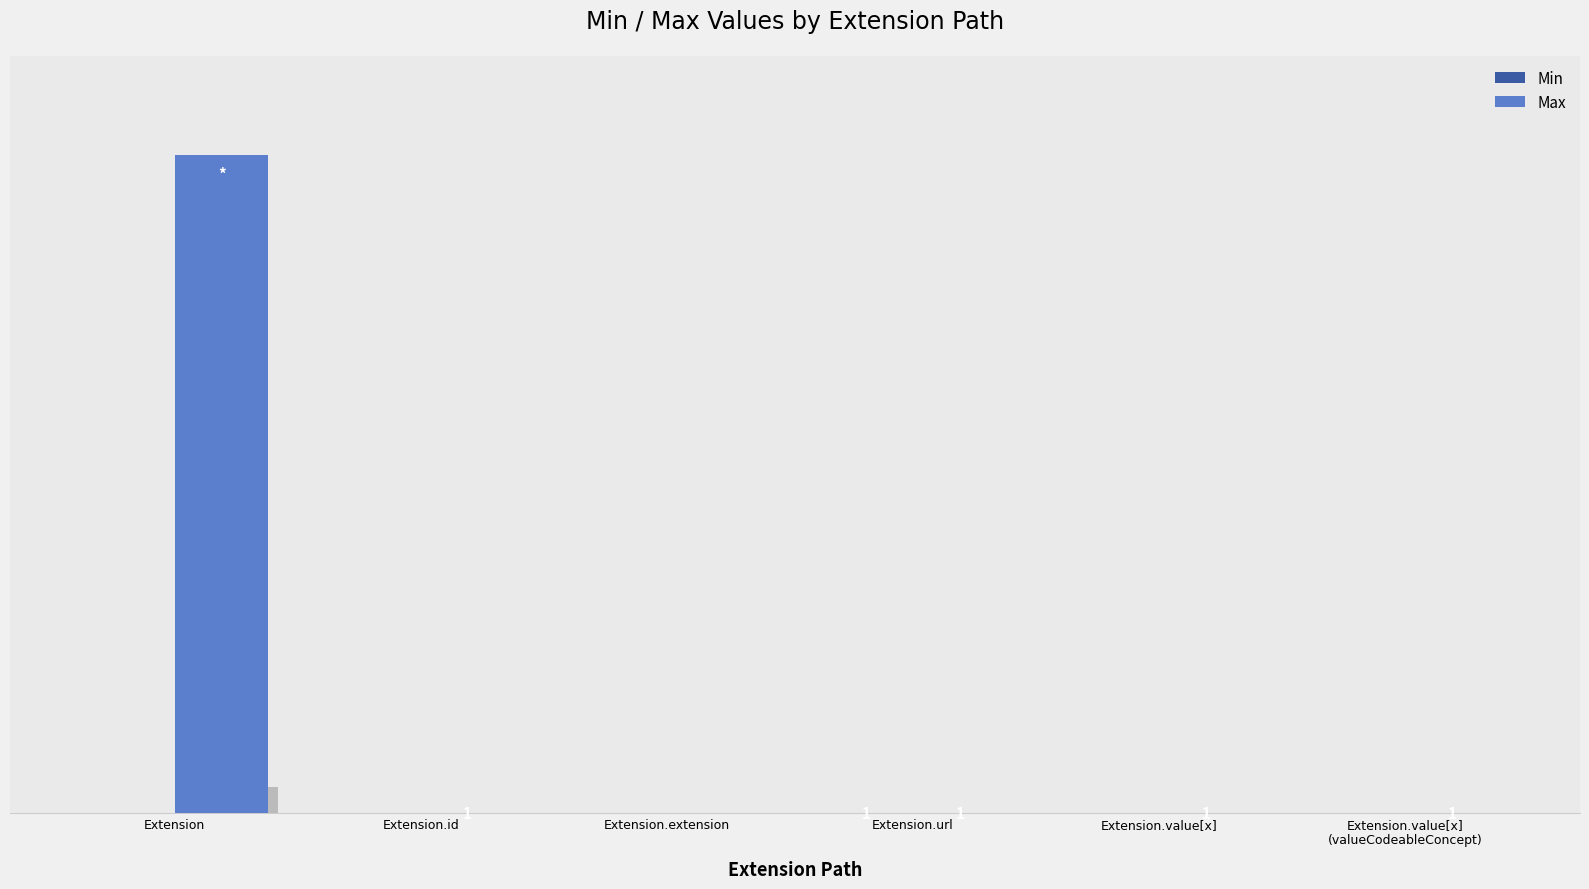

At which category is the sum across all series the highest?

Extension